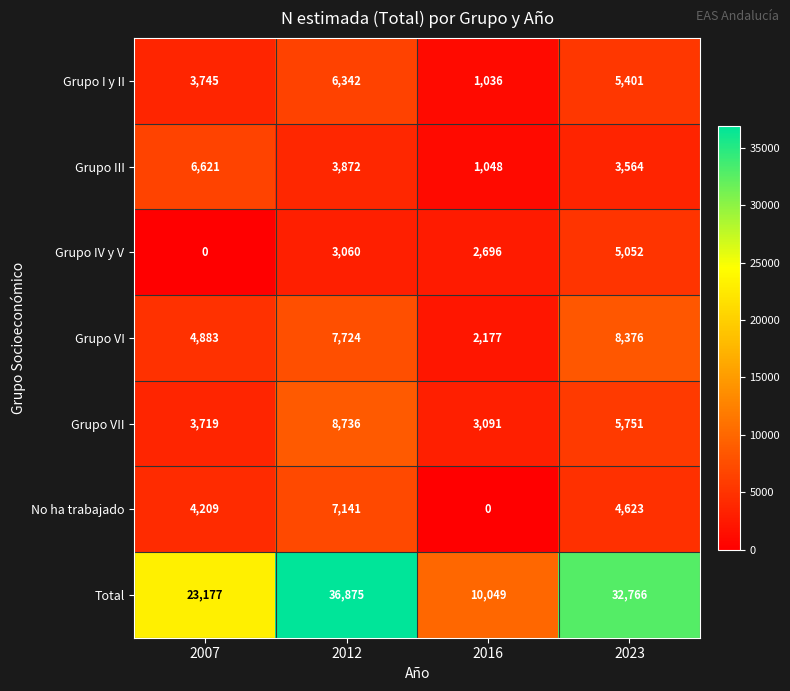

Reading left to right, list all the values displayed in this chart.

Grupo I y II: 3745	6342	1036	5401
Grupo III: 6621	3872	1048	3564
Grupo IV y V: 0	3060	2696	5052
Grupo VI: 4883	7724	2177	8376
Grupo VII: 3719	8736	3091	5751
No ha trabajado: 4209	7141	0	4623
Total: 23177	36875	10049	32766